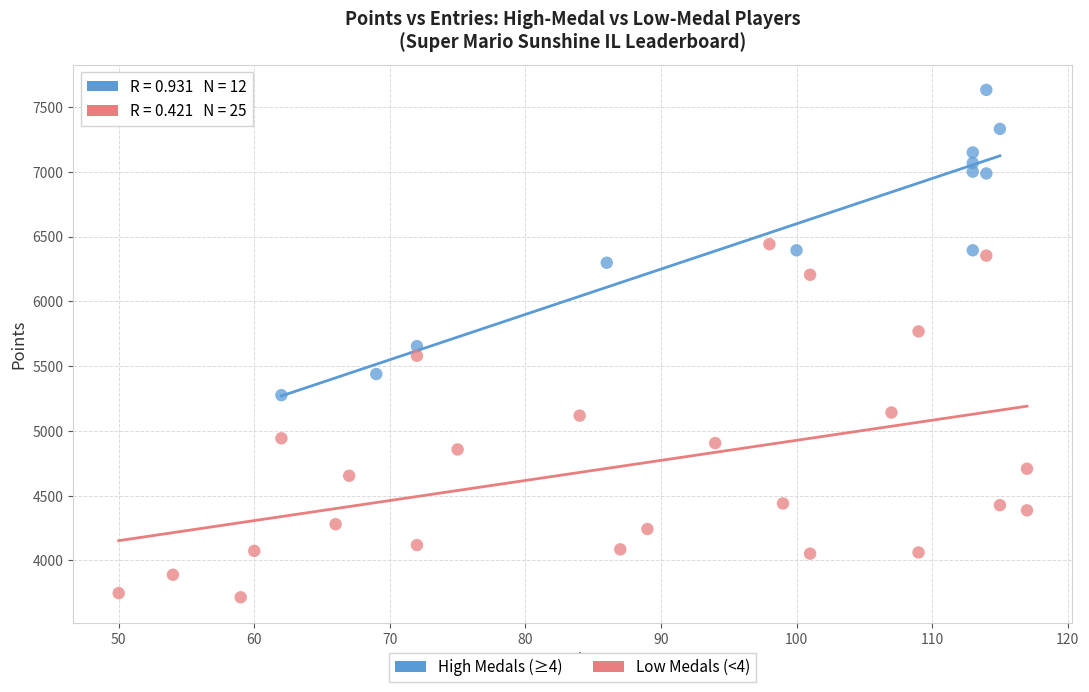

Which series has the widest spread of Y values?

Low Medals (<4)